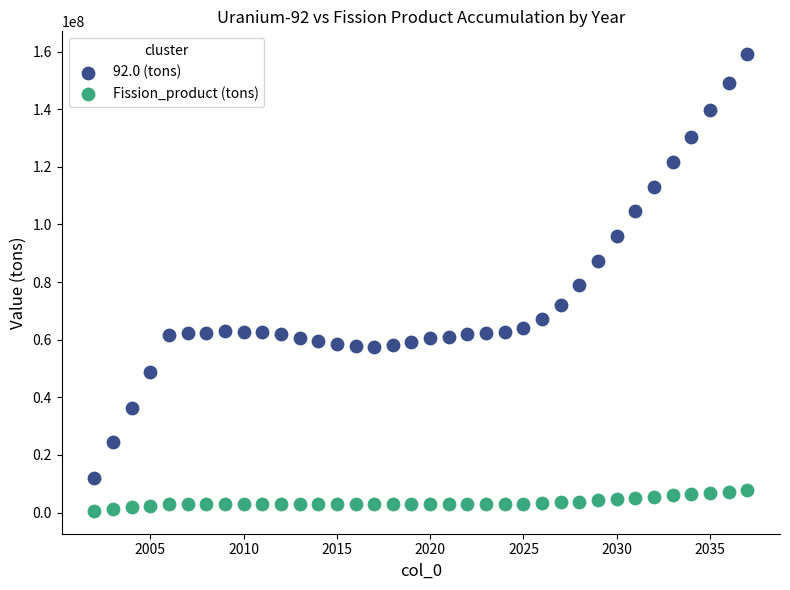

Across all data points, what is the range of X values (max minus min)?

35.0